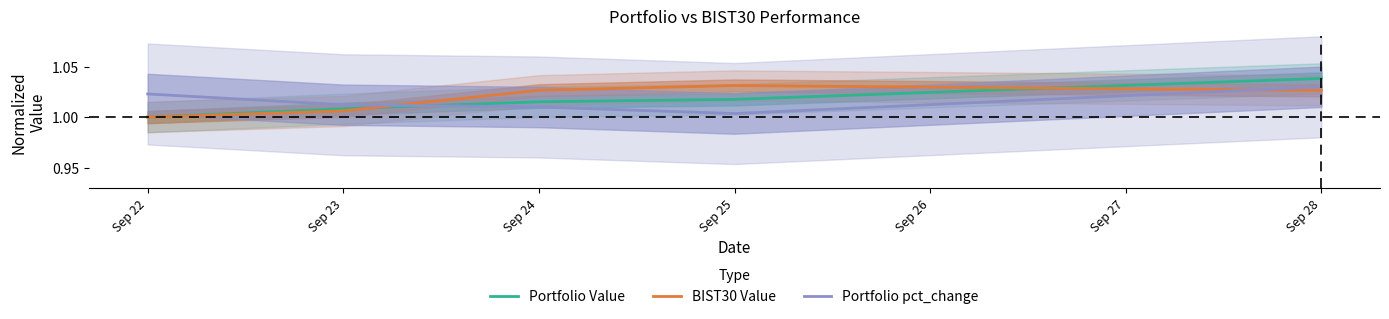

At how many categories does at least one series exceed 1?

5